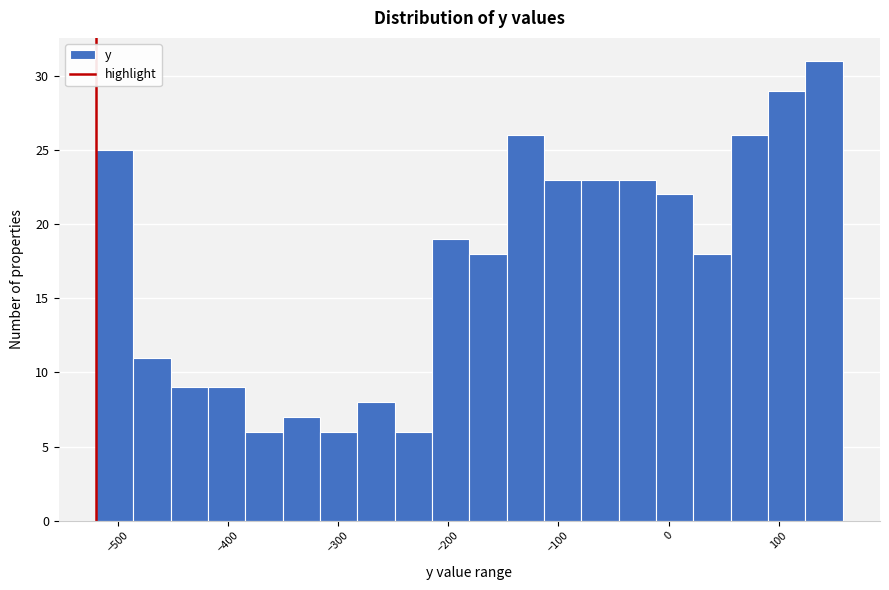

Read against the x-axis, roughly where is the centre of the tallest bar?

140